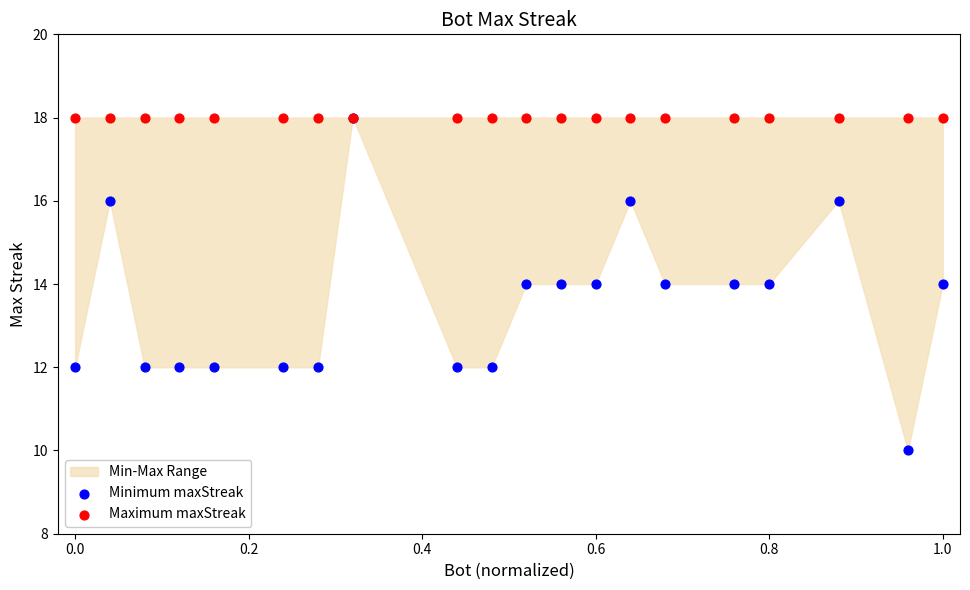

Which series contains the highest Y value?

Minimum maxStreak